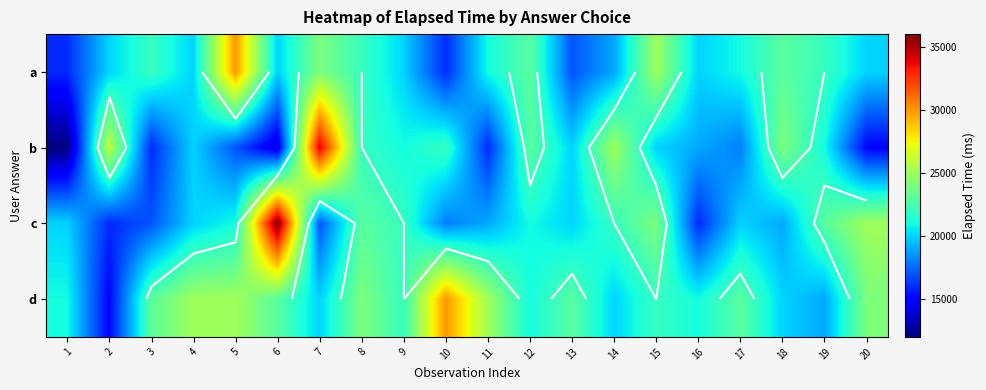

Between 7 and 14, which series saw the biggest shift?

b